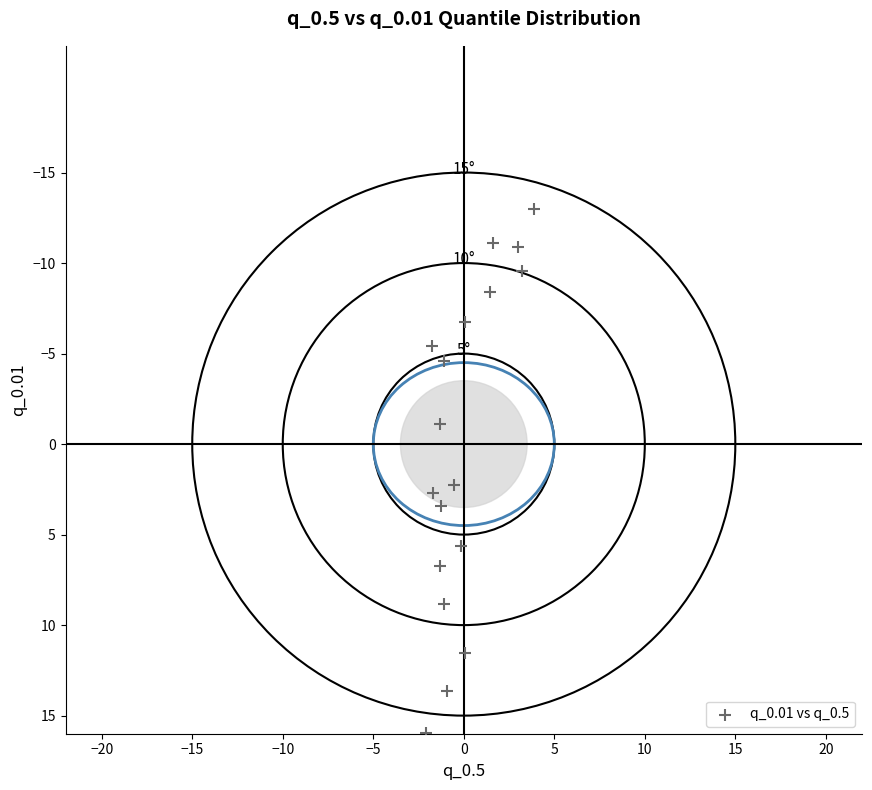

What Y value in the scatter plot is closest to 1?

2.3